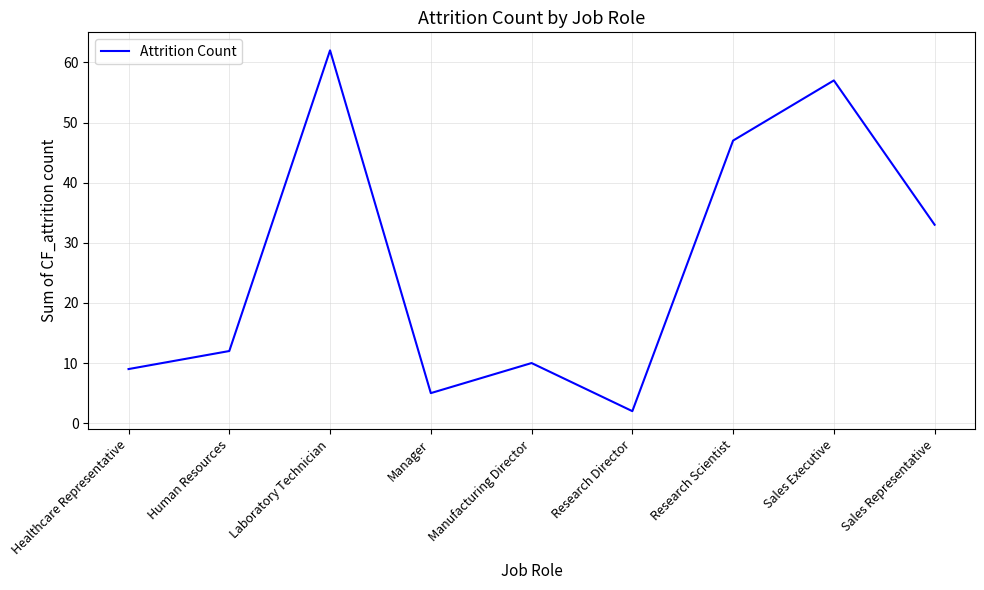

At which label is the value closest to 32?

Sales Representative